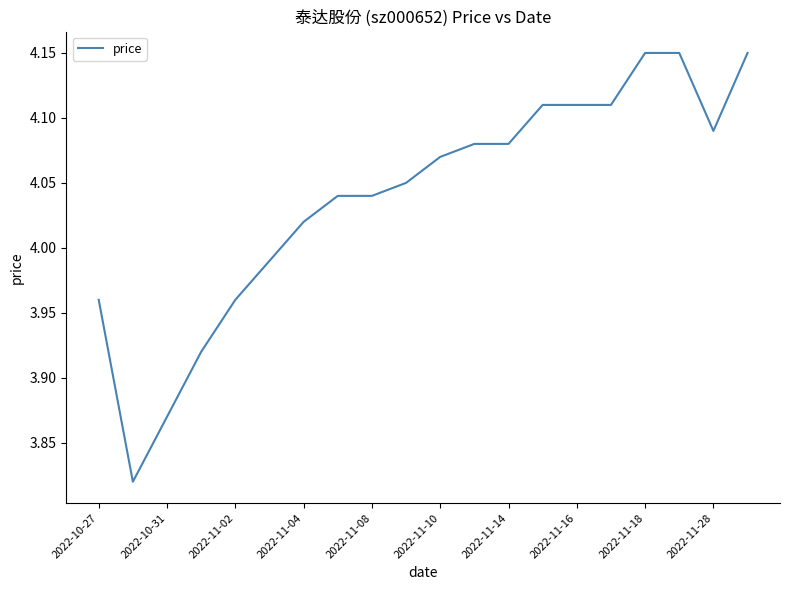

What is the difference between the maximum and minimum values?

0.3